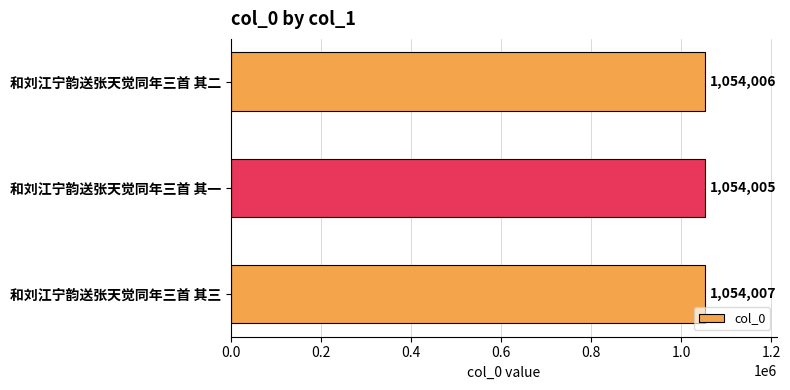

Reading top to bottom, transcribe all the data shown in this chart.

1054006	1054005	1054007